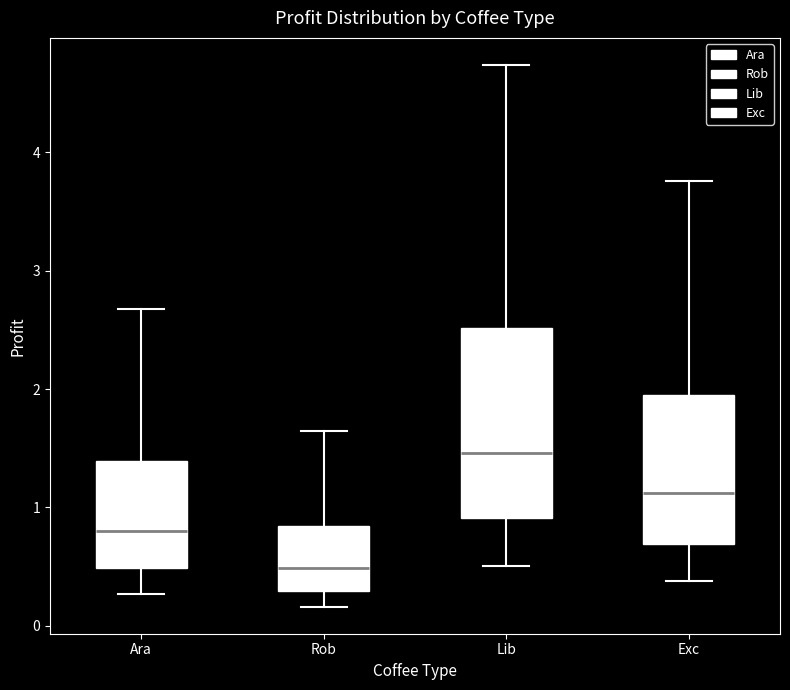

Which box's median line is the lowest?

Rob